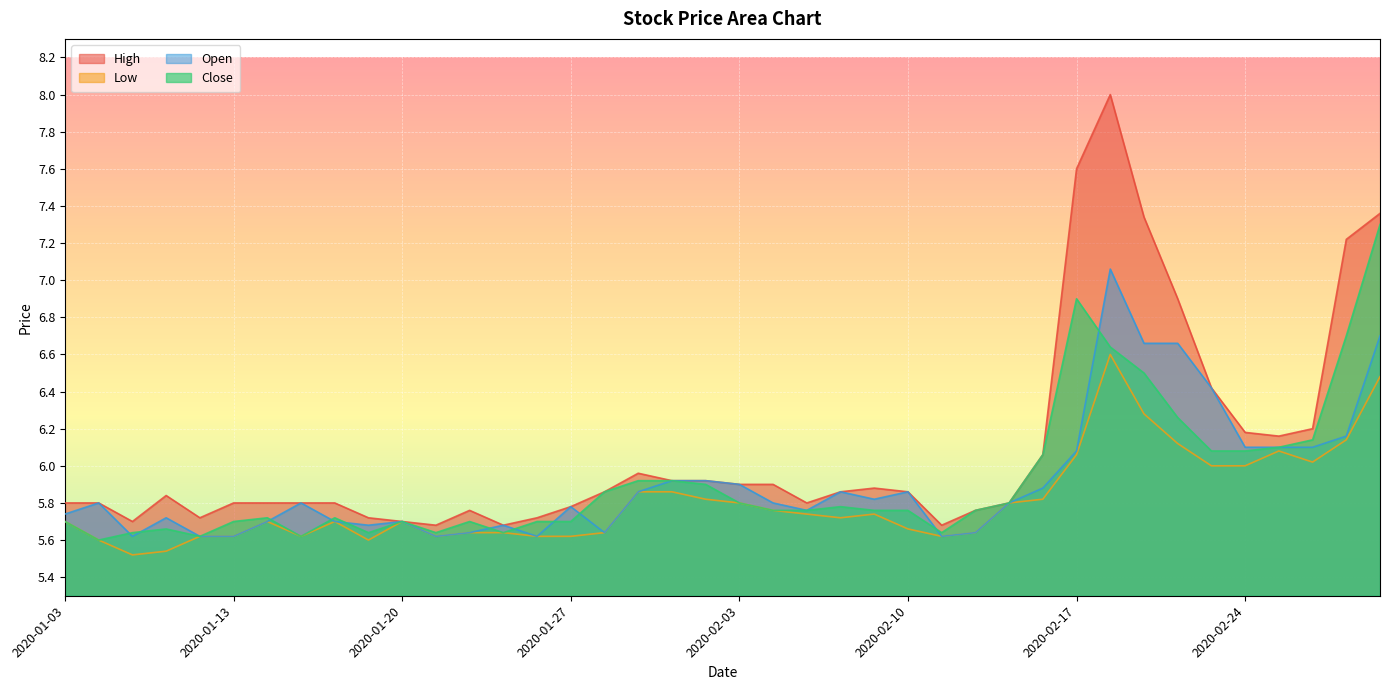

Where is the first local minimum for Open?

2020-01-08